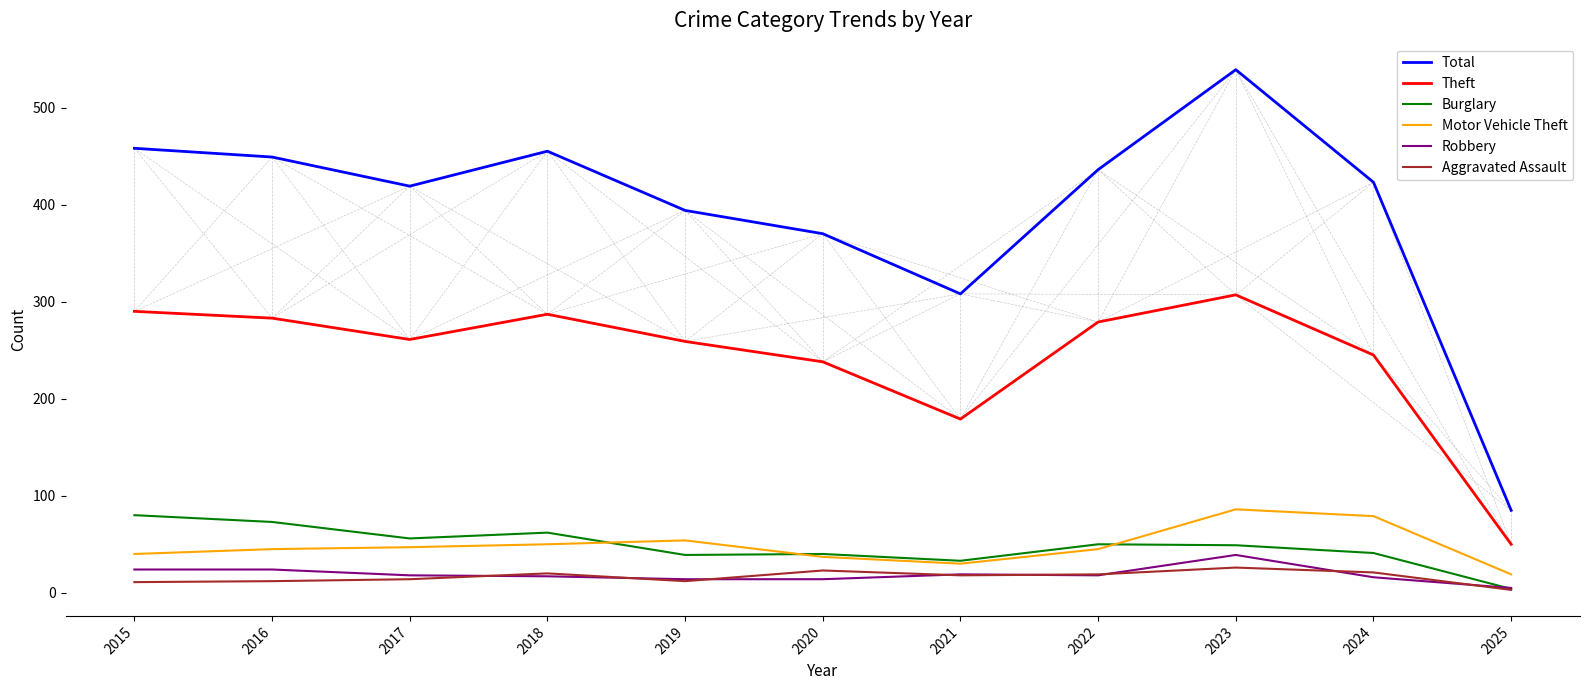

True or false: Aggravated Assault and Total intersect in this chart.

False